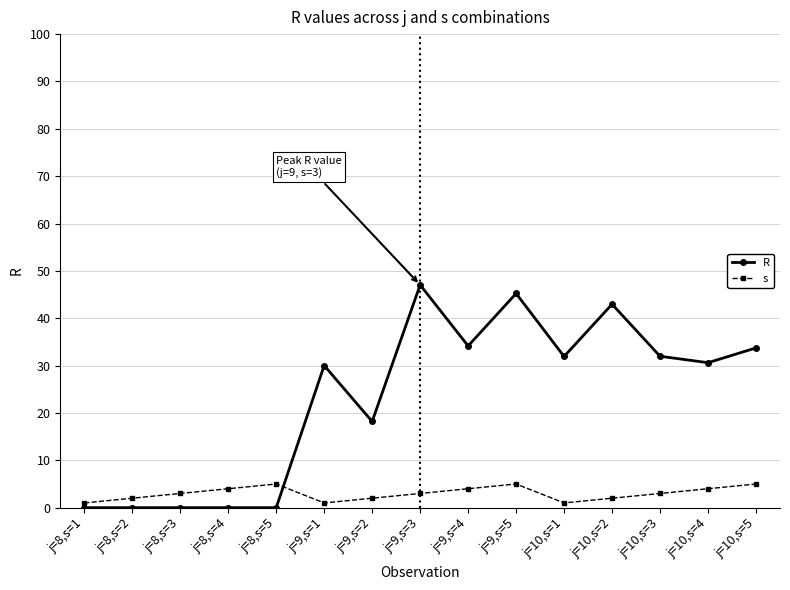

Read the s value at j=8,s=1.

1.0